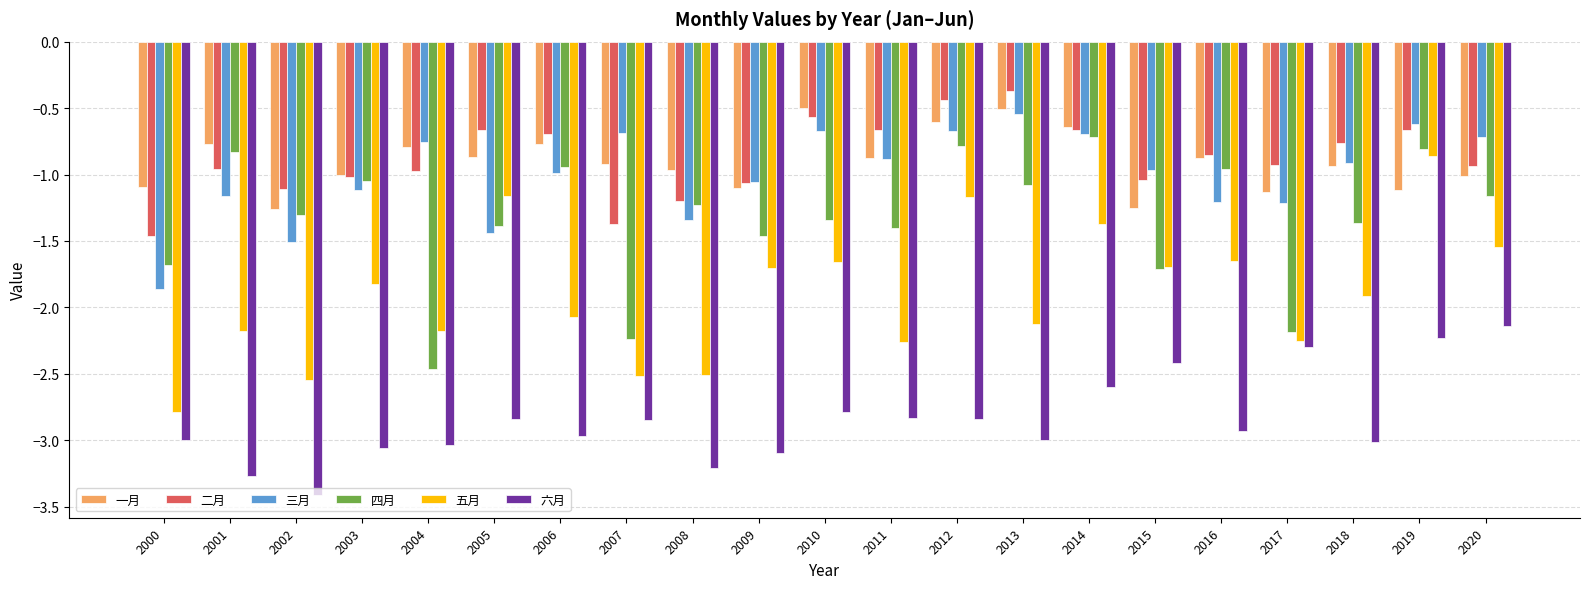

What is the difference between the maximum and second lowest values in the 四月 series?

1.5